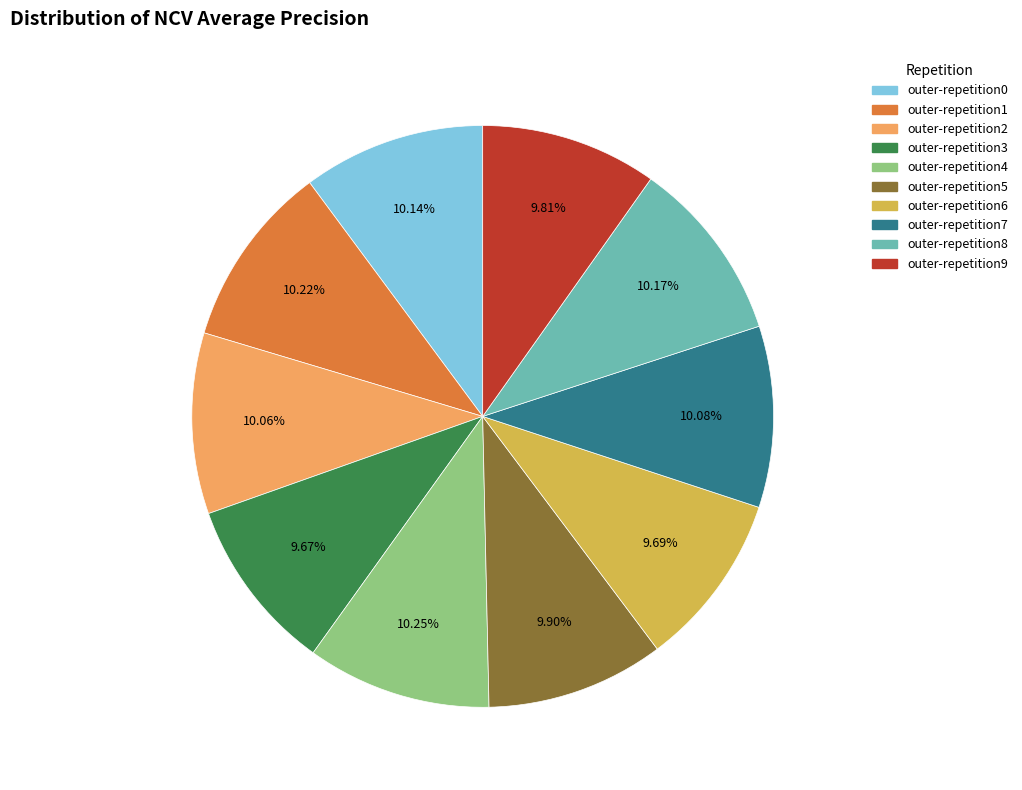

To the nearest percent, what portion does outer-repetition4 represent?

10%